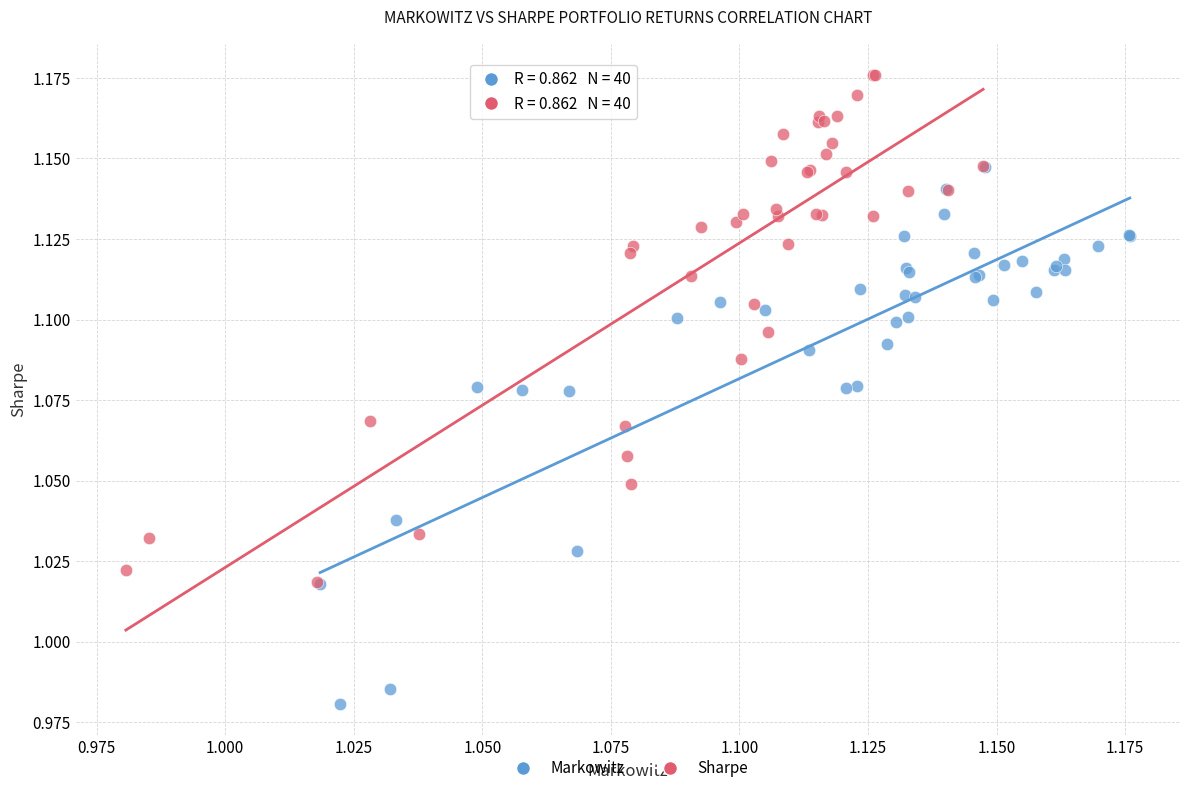

Which series reaches the maximum Y coordinate?

Sharpe